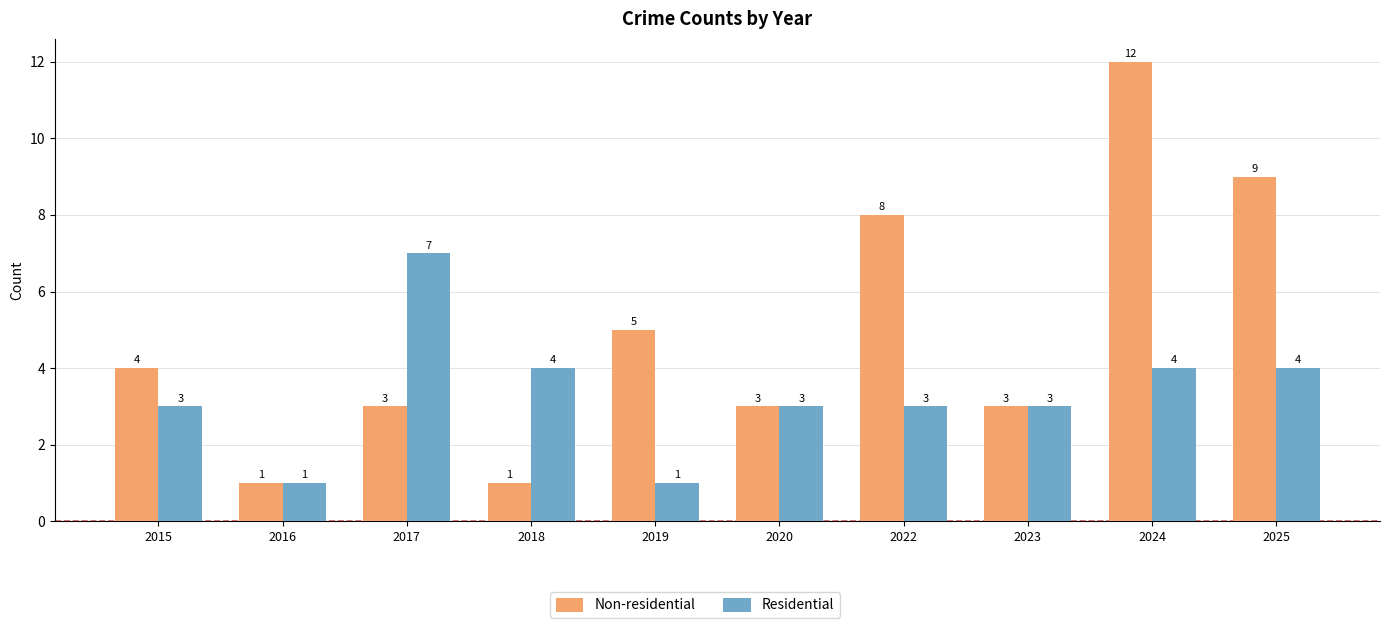

At which label is Non-residential closest to 6?

2019